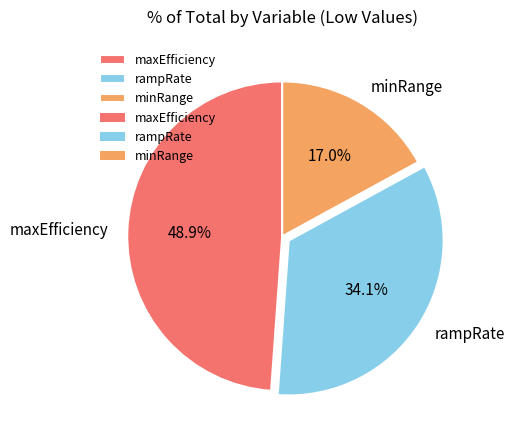

Does any single category account for the majority?

No